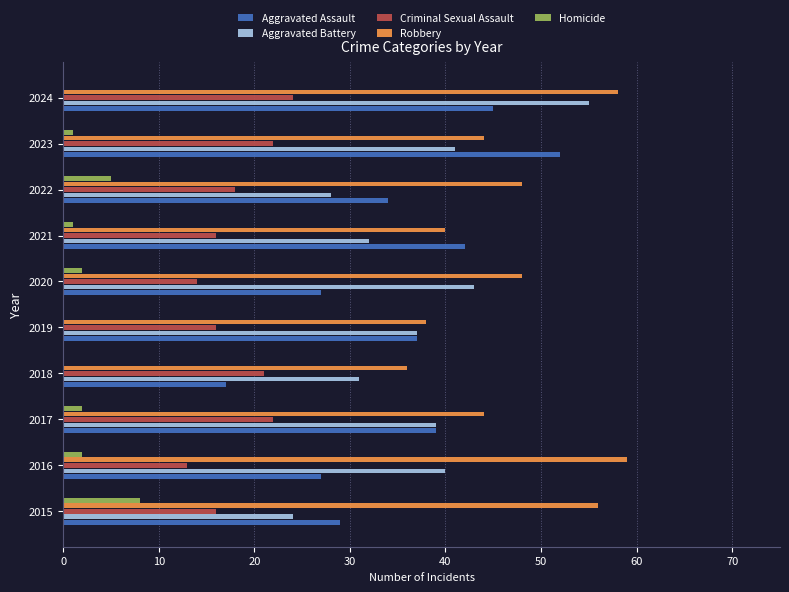

Is it true that Aggravated Assault equals 27 at 2016?

True